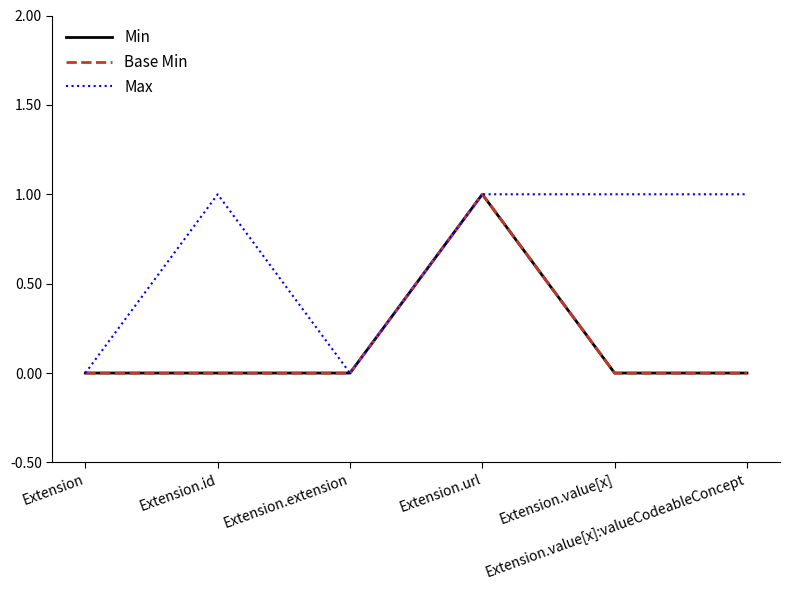

Is this an area chart (filled region under the line)?

No